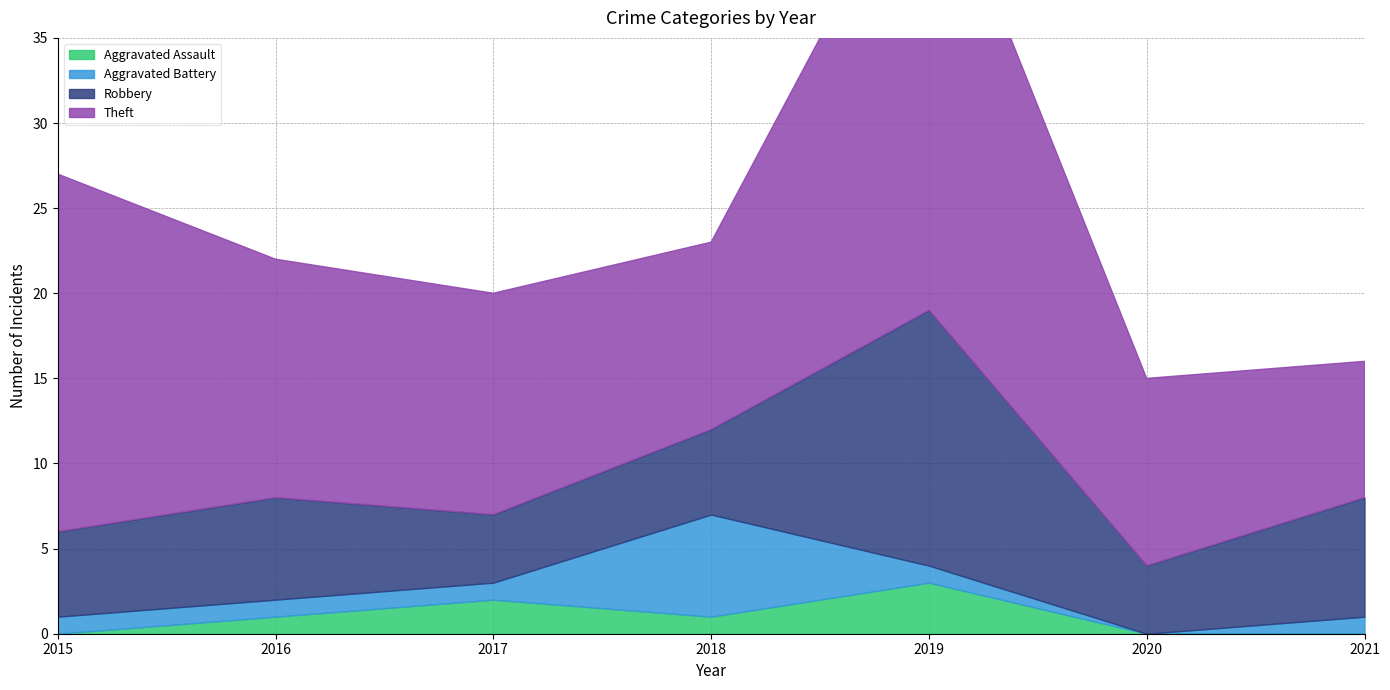

True or false: Aggravated Battery and Theft cross at least once.

False